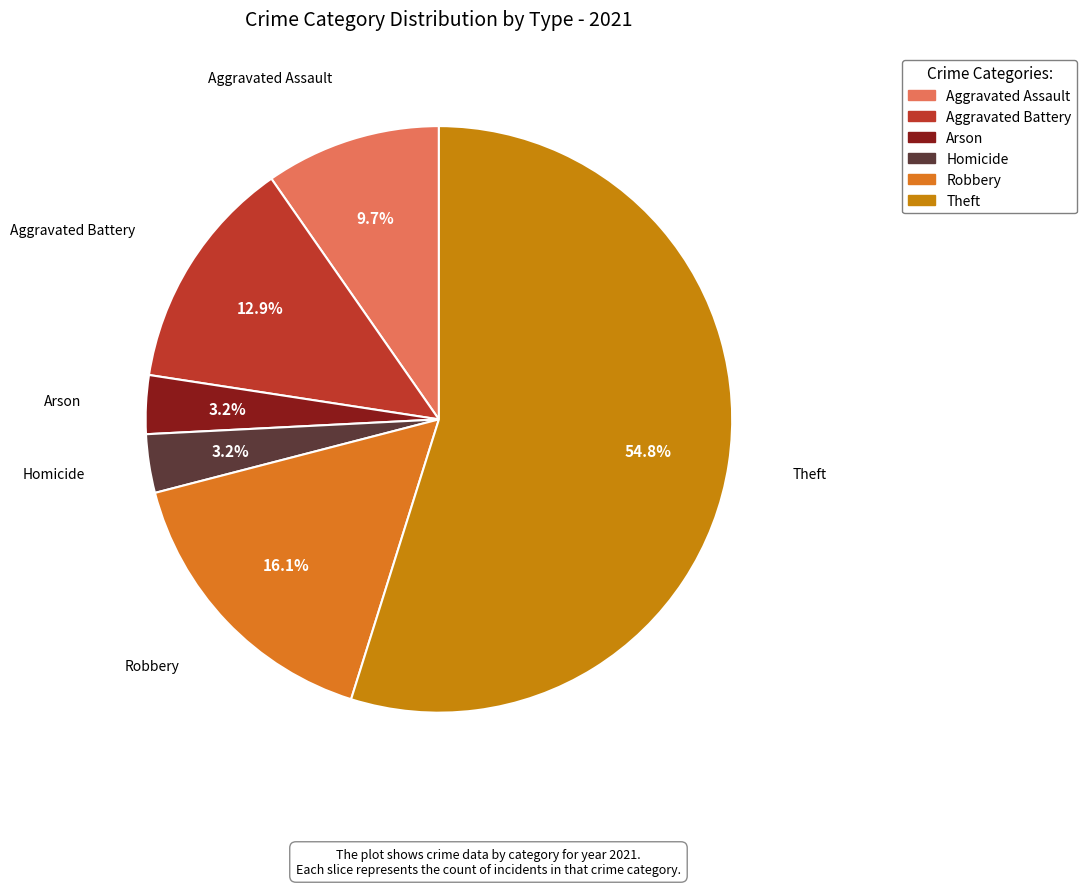

To the nearest percent, what percentage of the pie is Arson?

3%